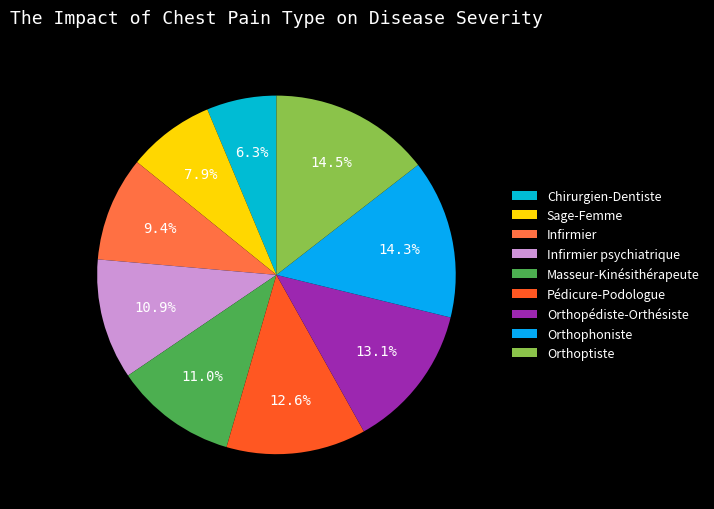

Count the number of slices in the pie.

9